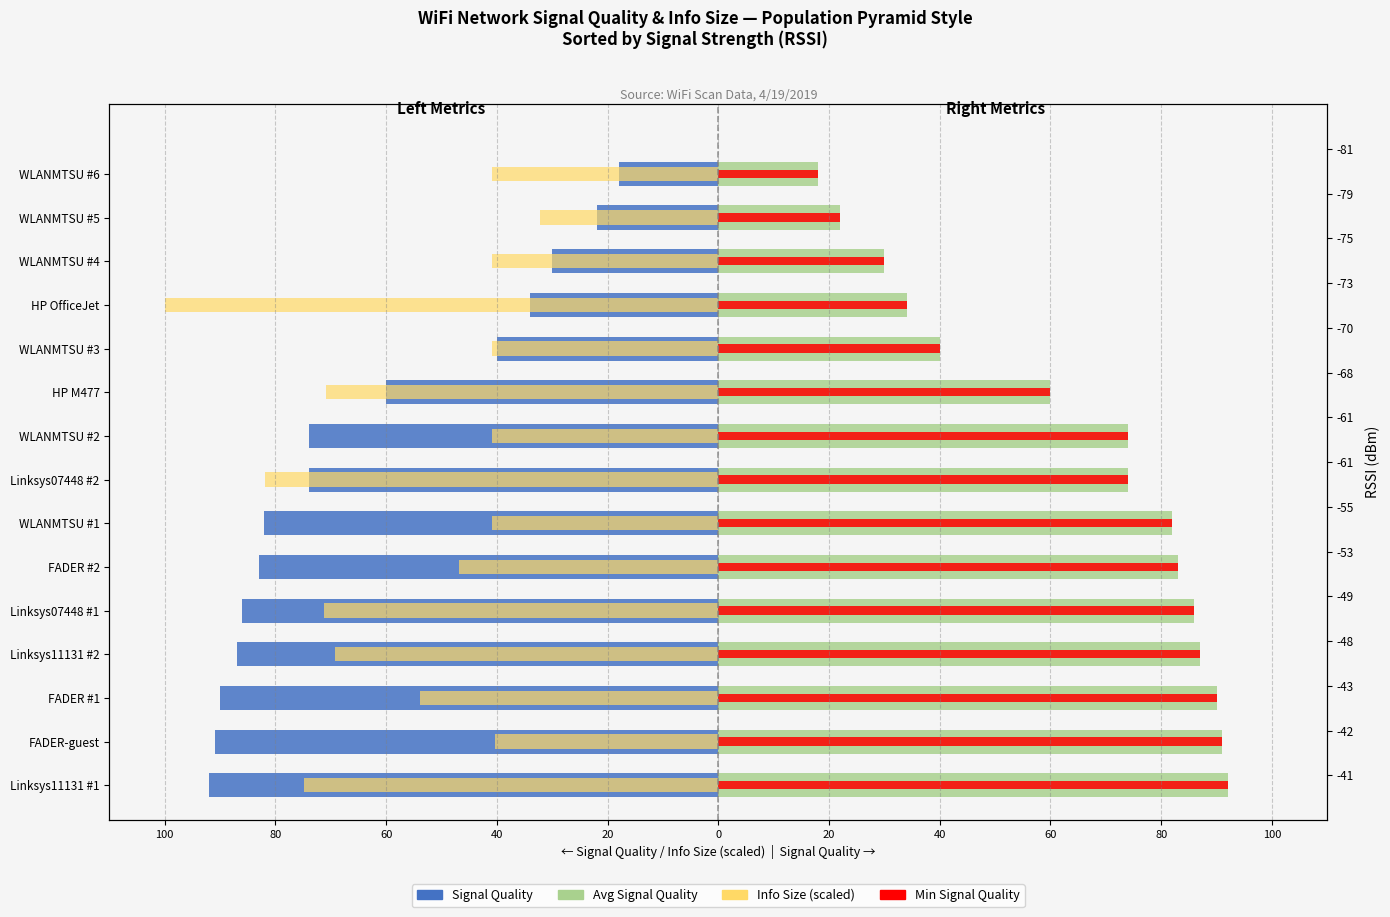

Are the bars horizontal?

Yes